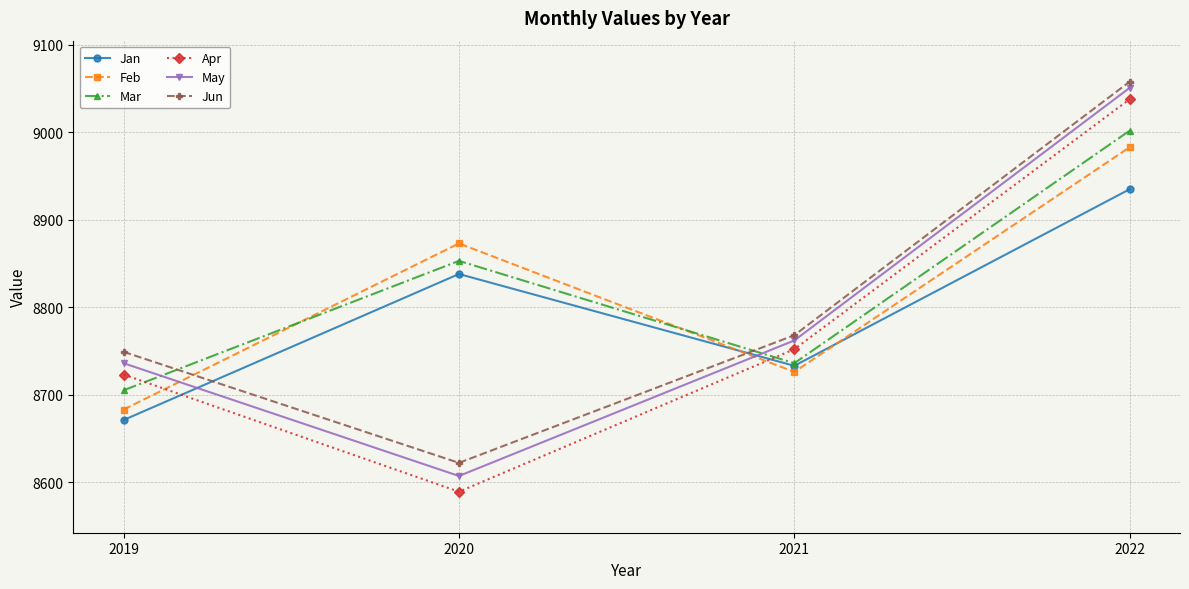

Which series changed the most between 2019 and 2021?

Jan